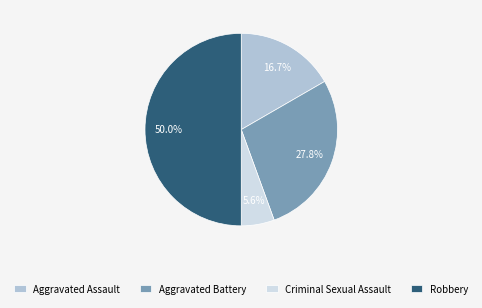

Combined, do Criminal Sexual Assault and Robbery account for over 50%?

Yes